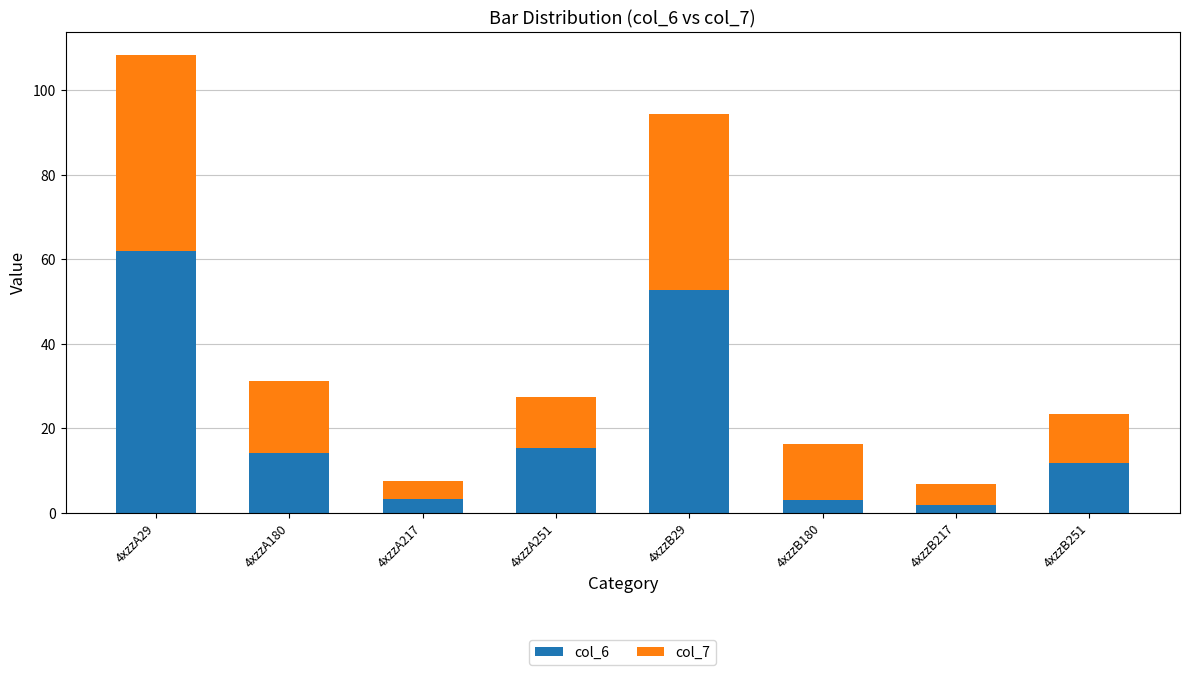

Count the number of categories in the chart.

8